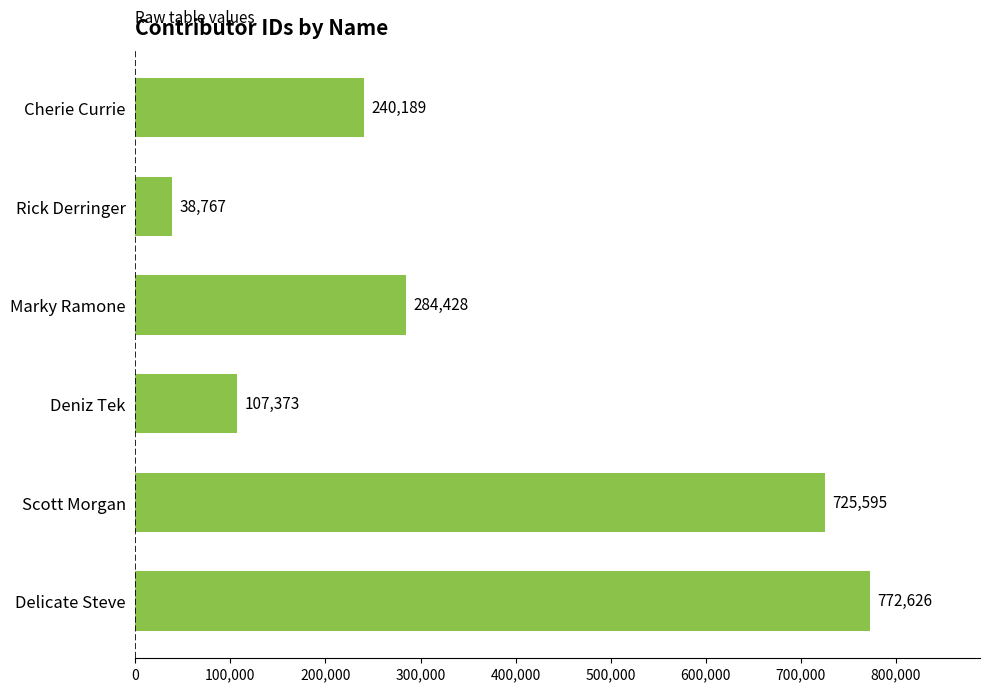

Approximately how many times larger is the value at Deniz Tek compared to Rick Derringer?

2.8